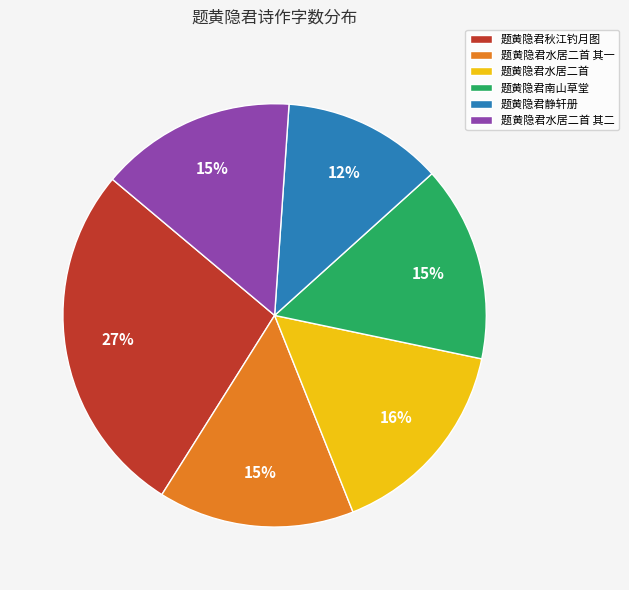

What percentage is the 题黄隐君水居二首 slice, to the nearest percent?

16%